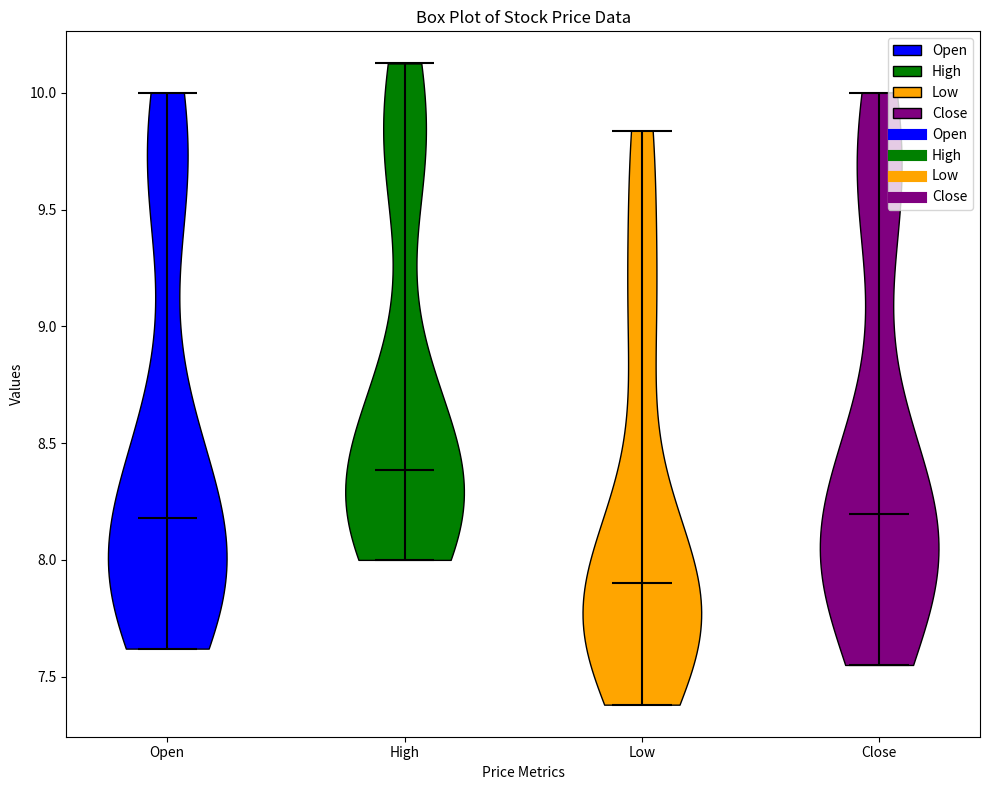

Reading left to right, read every violin against the y-axis: where its median line is, and the lowest and highest points it reaches. The values are not printed on the chart, so give them approximately, as read against the axis.

Open: median line 8.20, lowest point 7.60, highest point 10.00
High: median line 8.40, lowest point 8.00, highest point 10.15
Low: median line 7.90, lowest point 7.40, highest point 9.85
Close: median line 8.20, lowest point 7.55, highest point 10.00